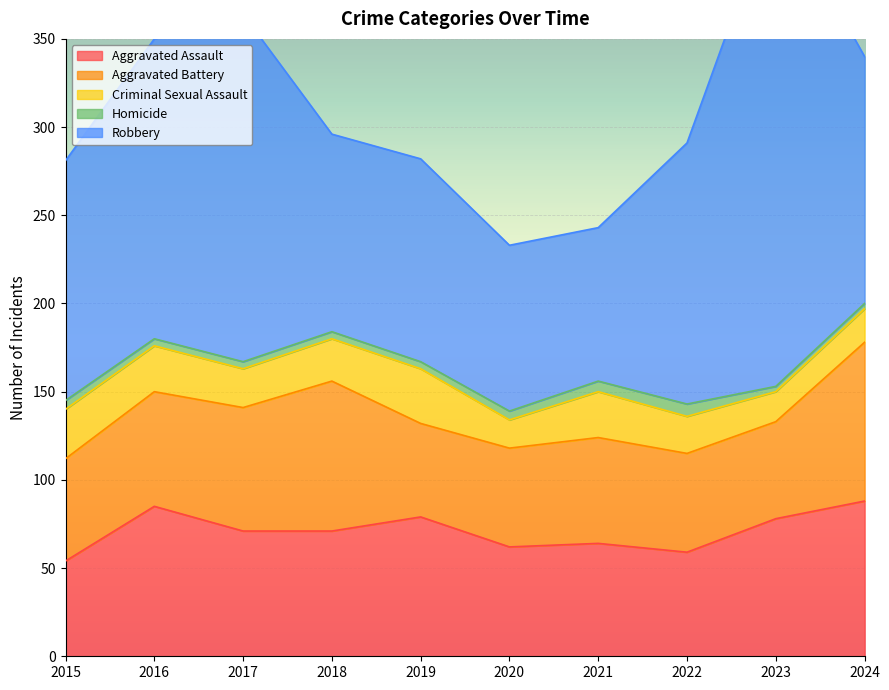

Is it true that Aggravated Assault equals 44 at 2024?

False